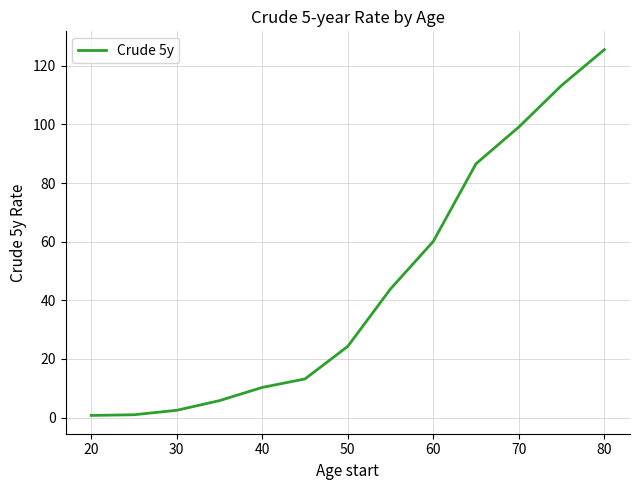

Does the chart have visible grid lines?

Yes